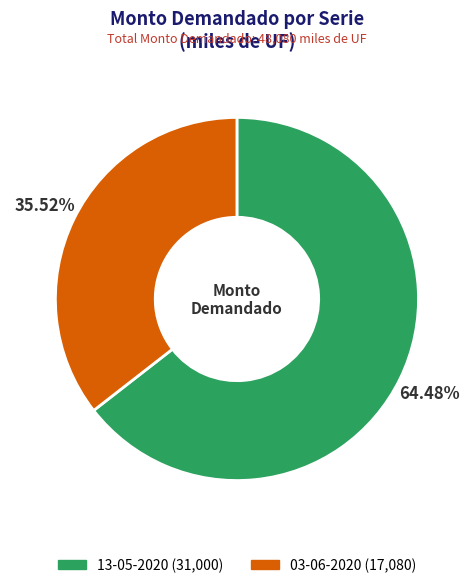

What is the ratio of the value at 03-06-2020 to the value at 13-05-2020?

0.6